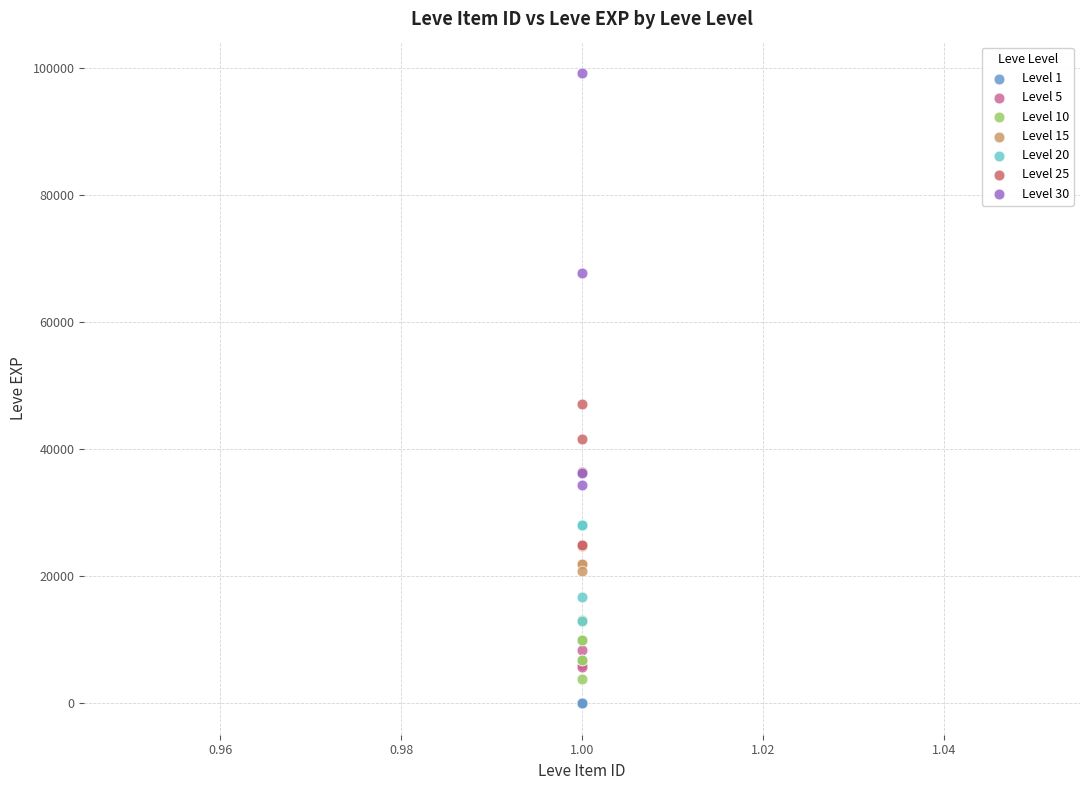

Which series has the widest spread of Y values?

Level 30